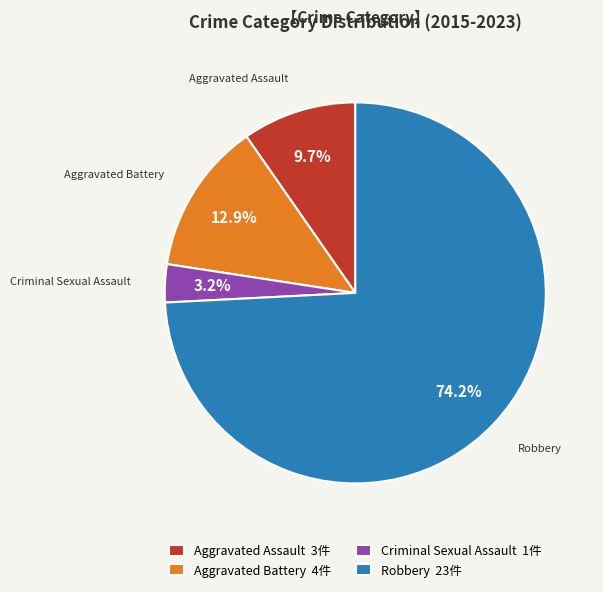

Which slice is the smallest?

Criminal Sexual Assault